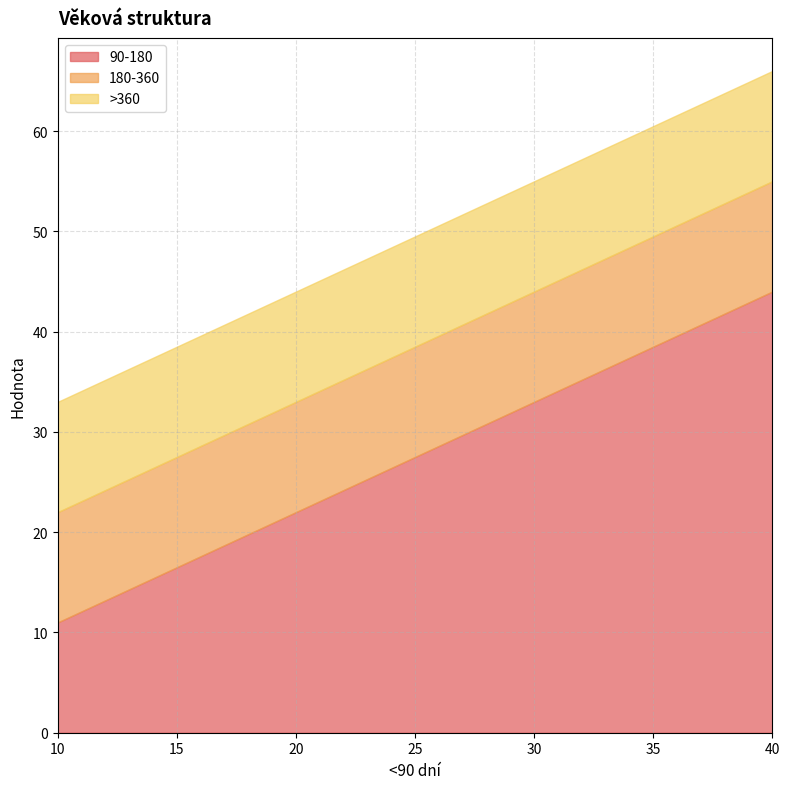

What is the approximate value of 180-360 at B?

11